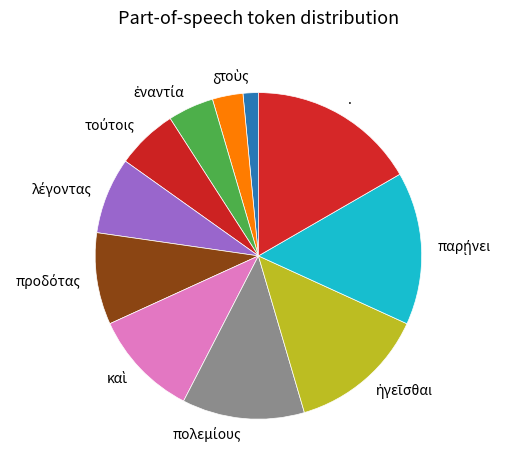

Is . the majority of the pie?

No